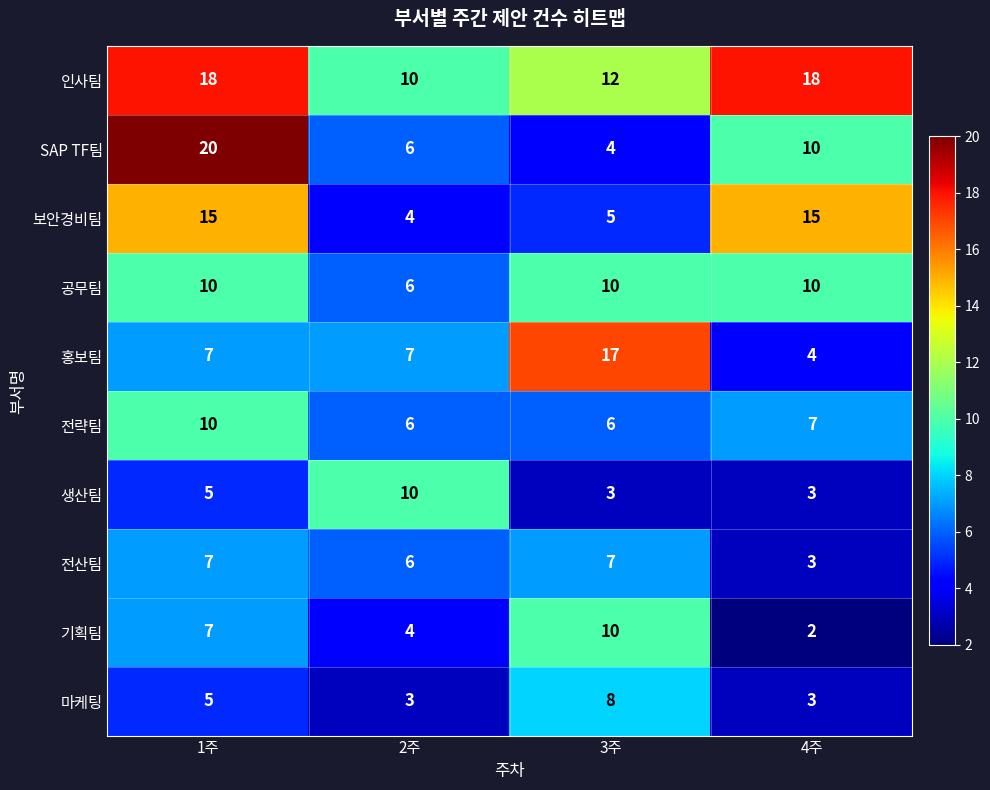

The value of 보안경비팀 at 3주 is 5. True or false?

True